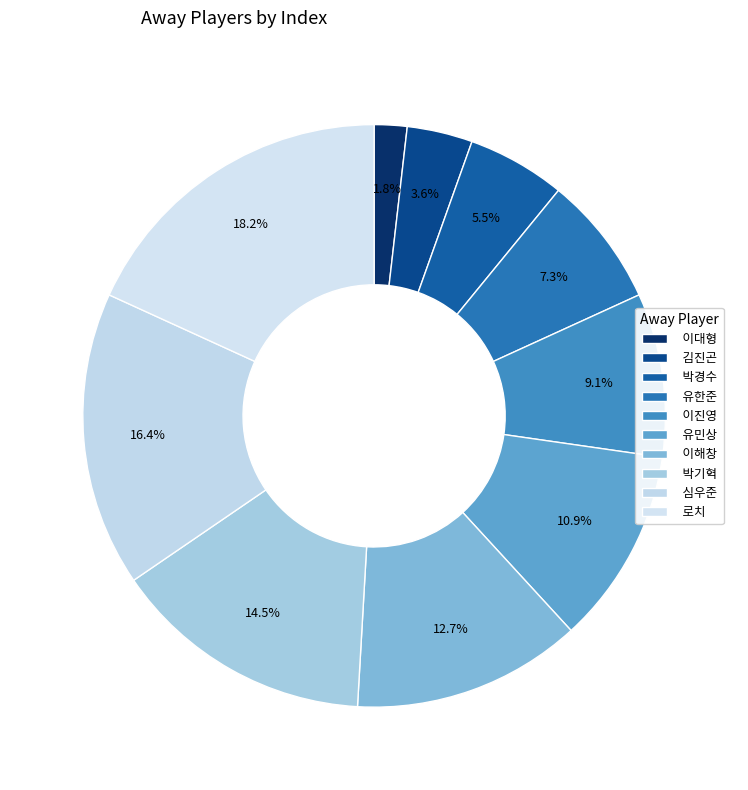

To the nearest percent, what is the combined percentage of 박기혁 and 이해창?

27%